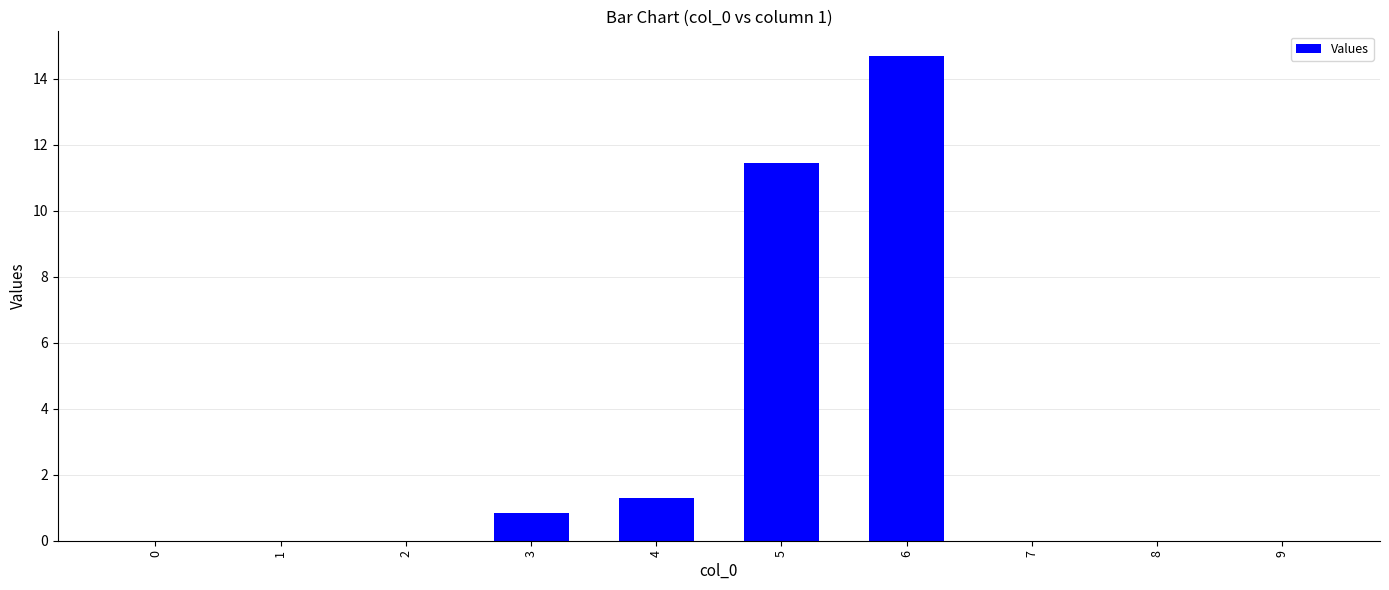

How many categories are shown in the chart?

10